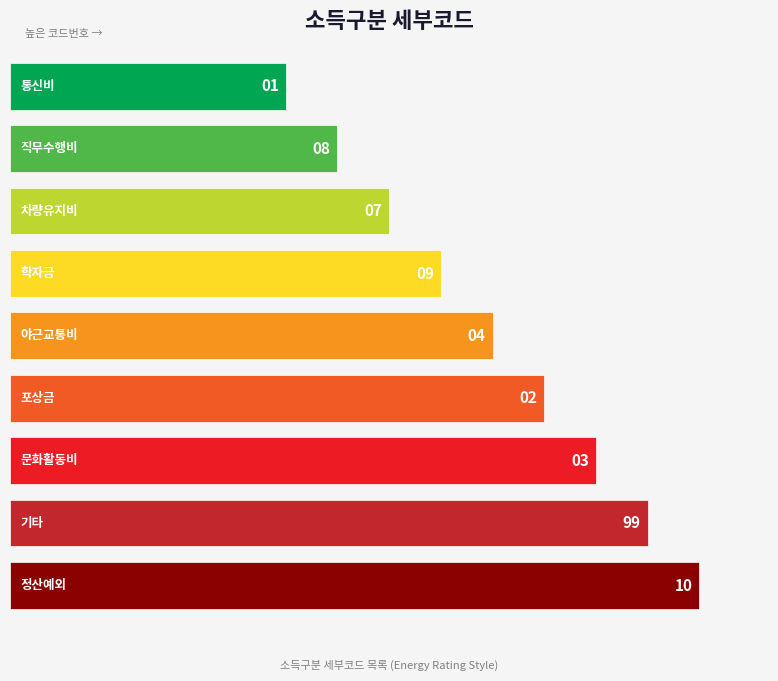

How many bars are there in total?

9